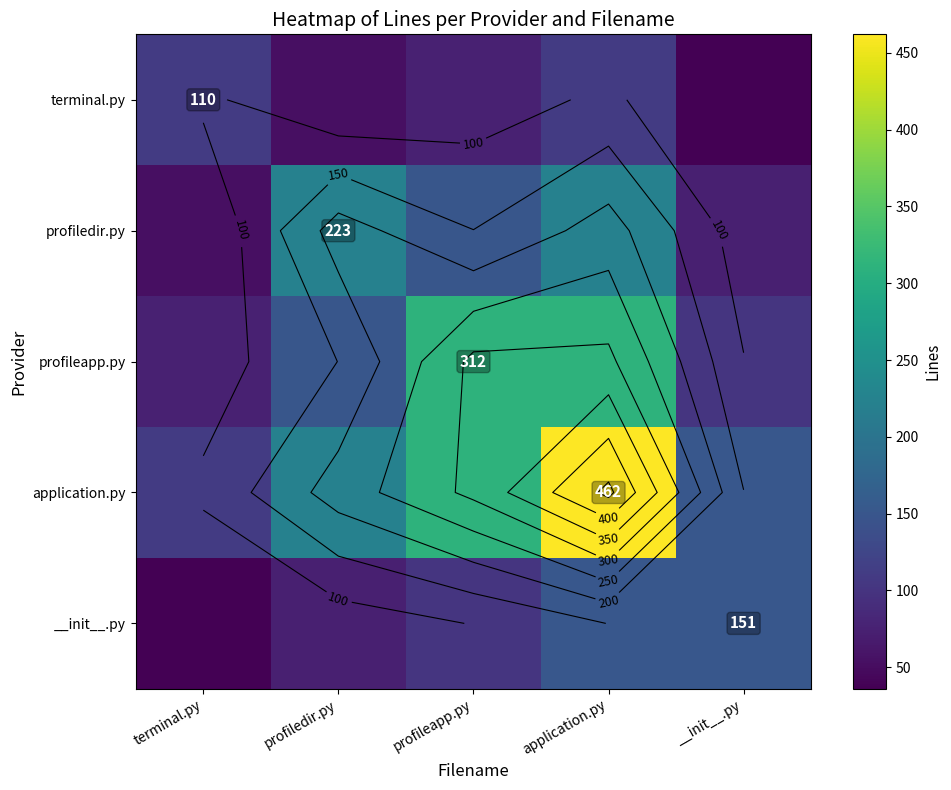

At which label is application.py closest to 286?

profileapp.py